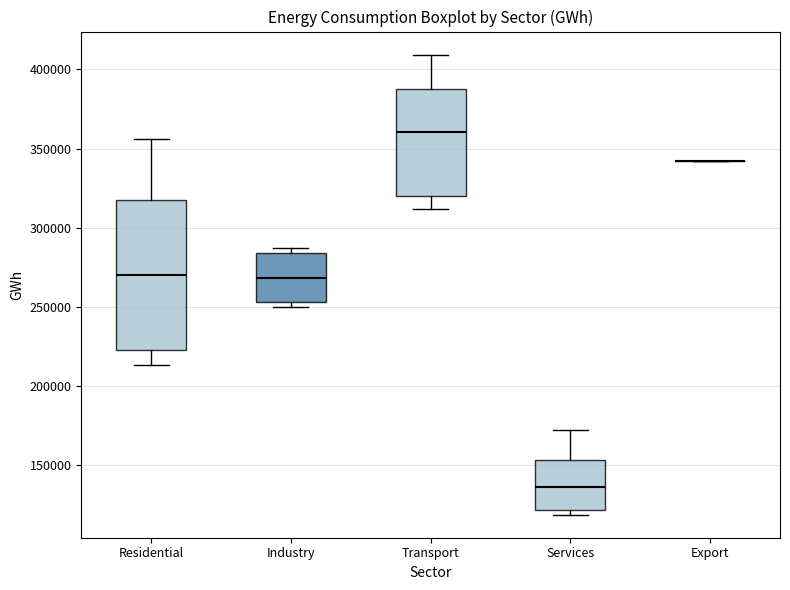

Reading left to right, read every box against the y-axis: the position of its median line, the range the box covers, and the ends of its whiskers. The values are not printed on the chart, so give them approximately, as read against the axis.

Residential: median 270000, box 225000 to 320000, whiskers 215000 to 355000
Industry: median 270000, box 255000 to 285000, whiskers 250000 to 285000 (just above the box's upper edge)
Transport: median 360000, box 320000 to 385000, whiskers 310000 to 410000
Services: median 135000, box 120000 to 155000, whiskers 120000 (just below the box's lower edge) to 170000
Export: box collapsed to a line at 340000, whiskers 340000 to 340000